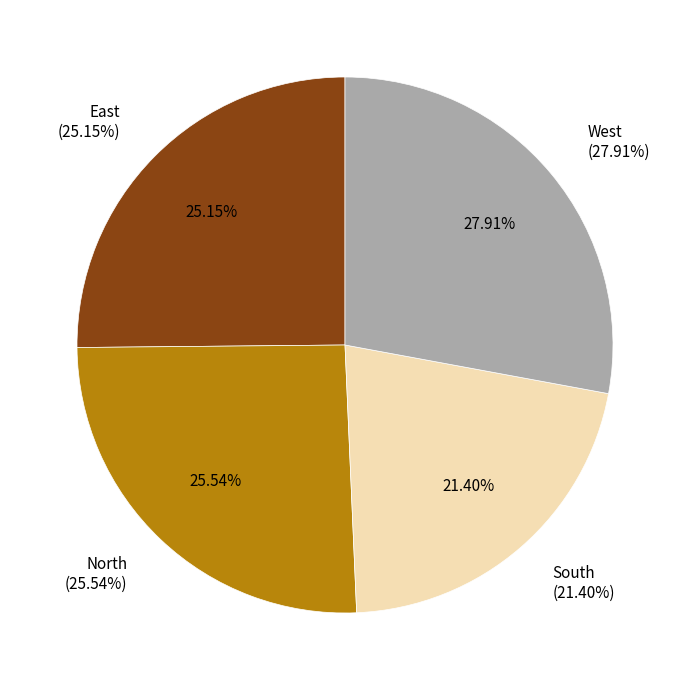

Which slice is the largest?

West